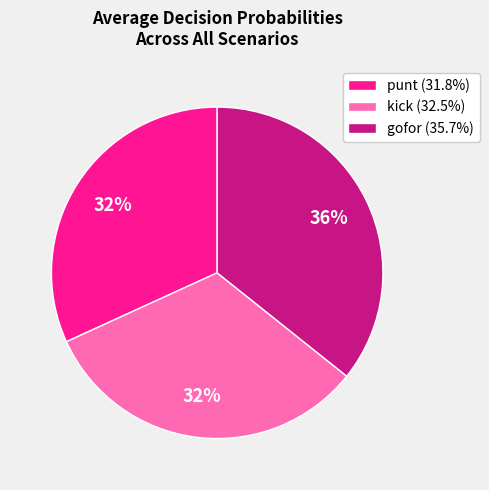

To the nearest percent, what portion does kick (32.5%) represent?

32%